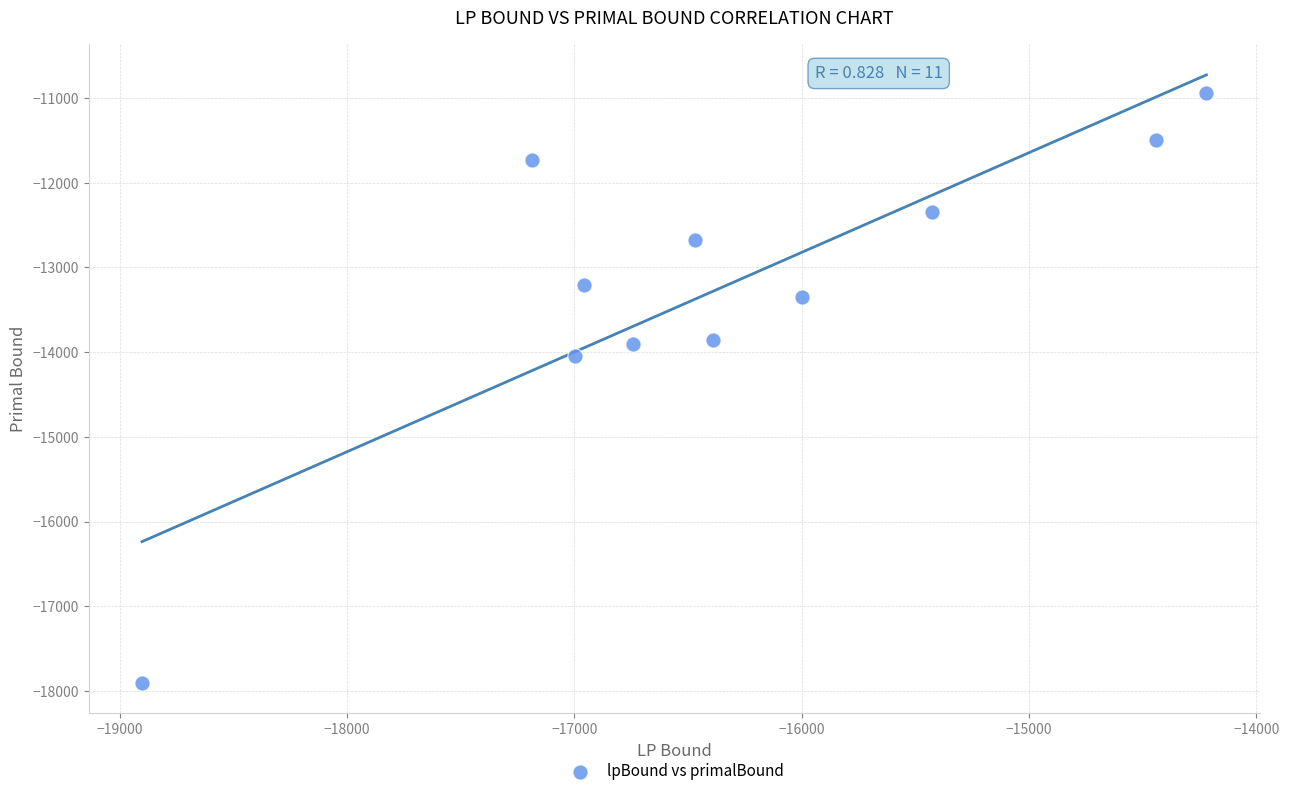

What Y value in the scatter plot is closest to -14420?

-14044